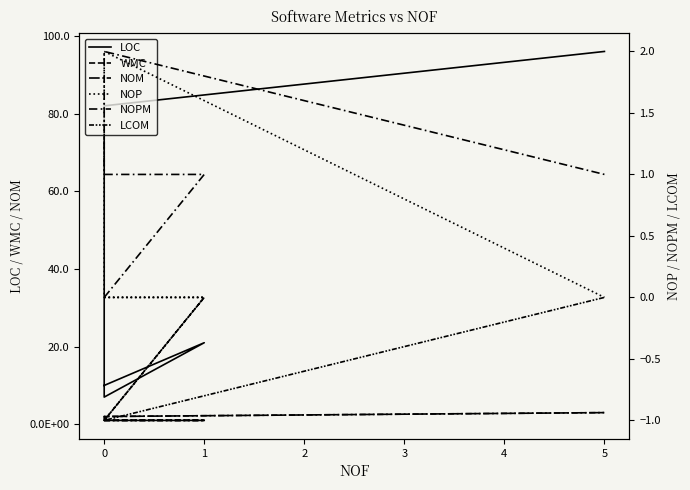

True or false: LCOM and NOM cross at least once.

False